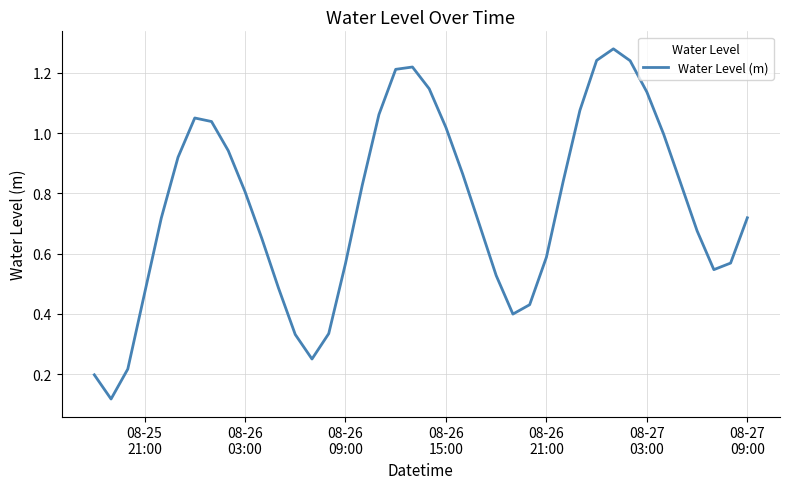

How many lines are shown in the chart?

1